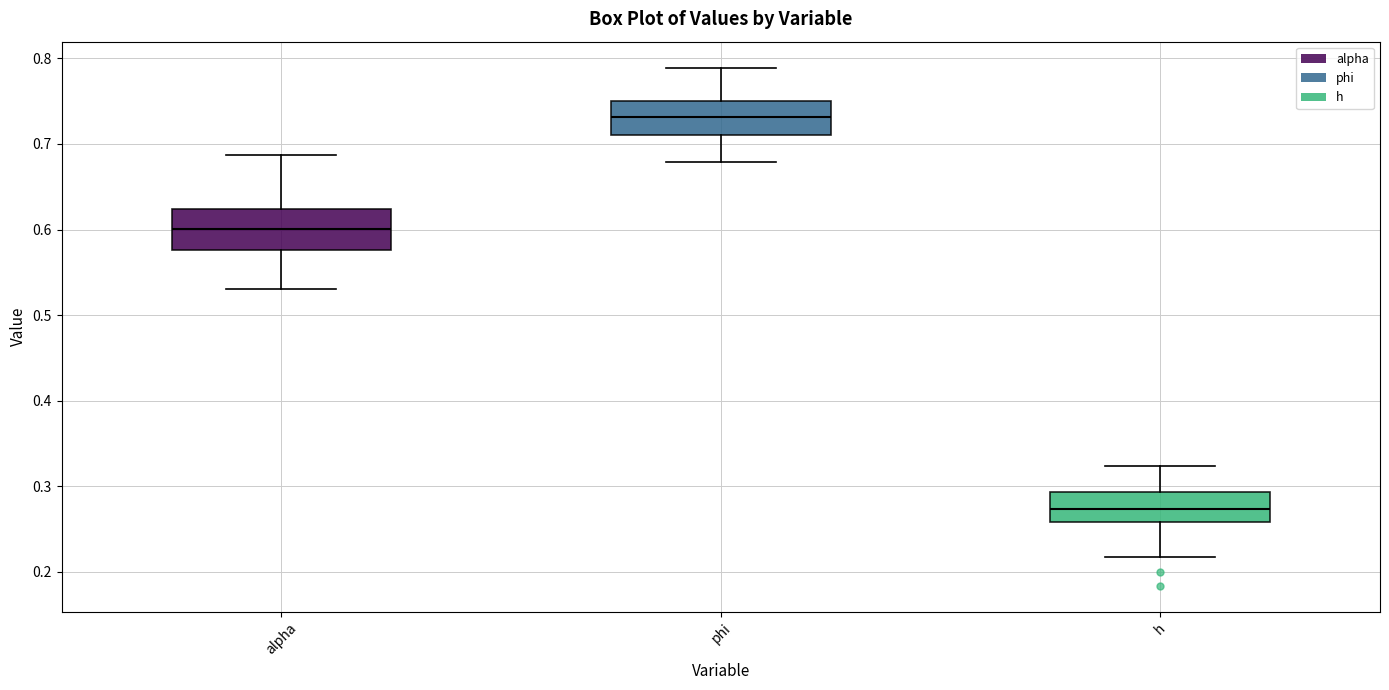

Which box's median line is the lowest?

h